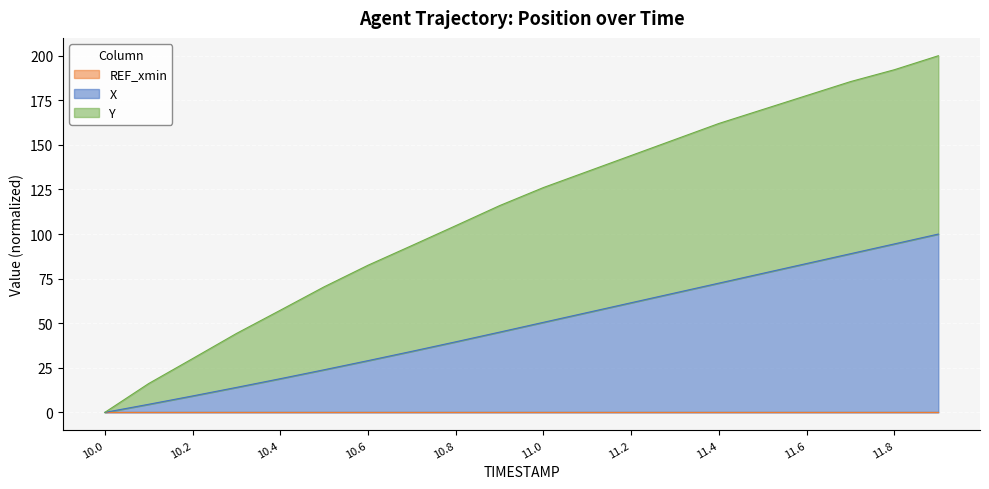

What is the total value across all series at 10.8?

104.7